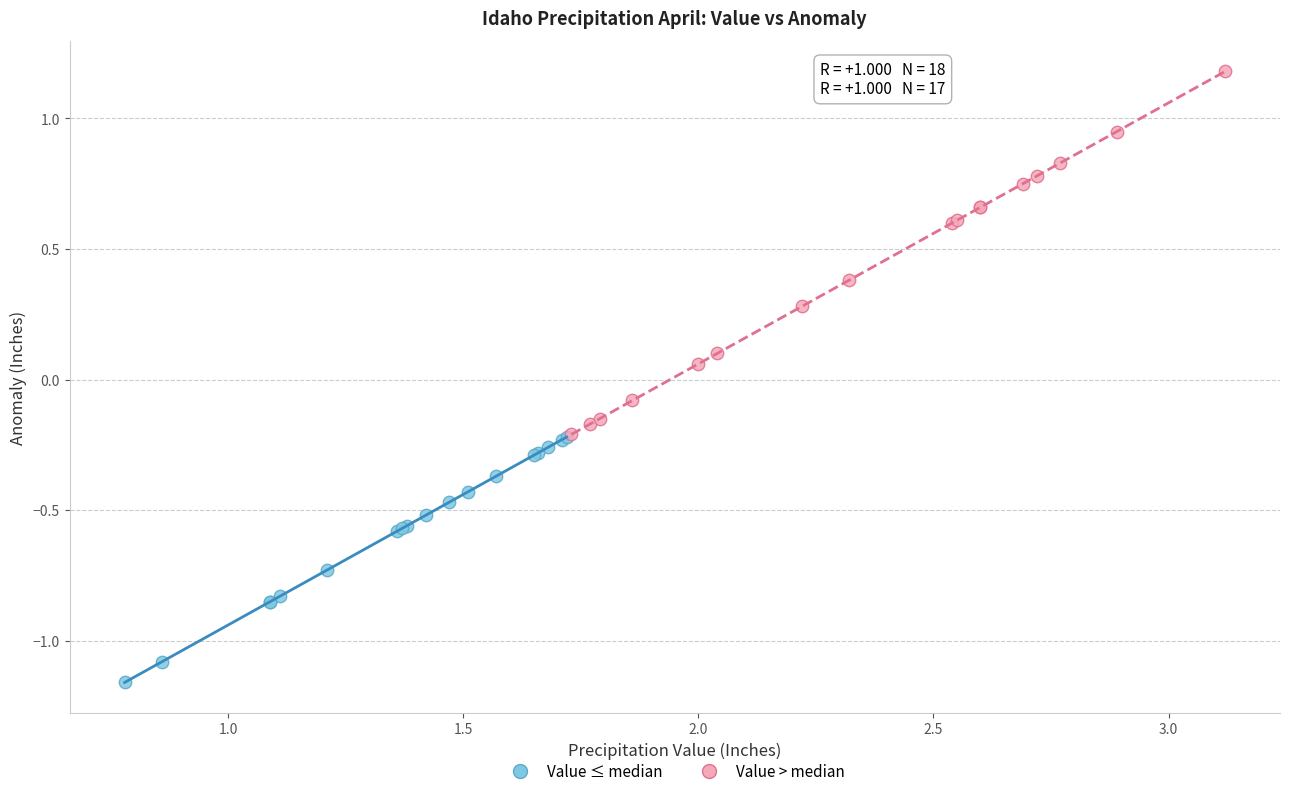

Which series reaches the minimum Y coordinate?

Value ≤ median